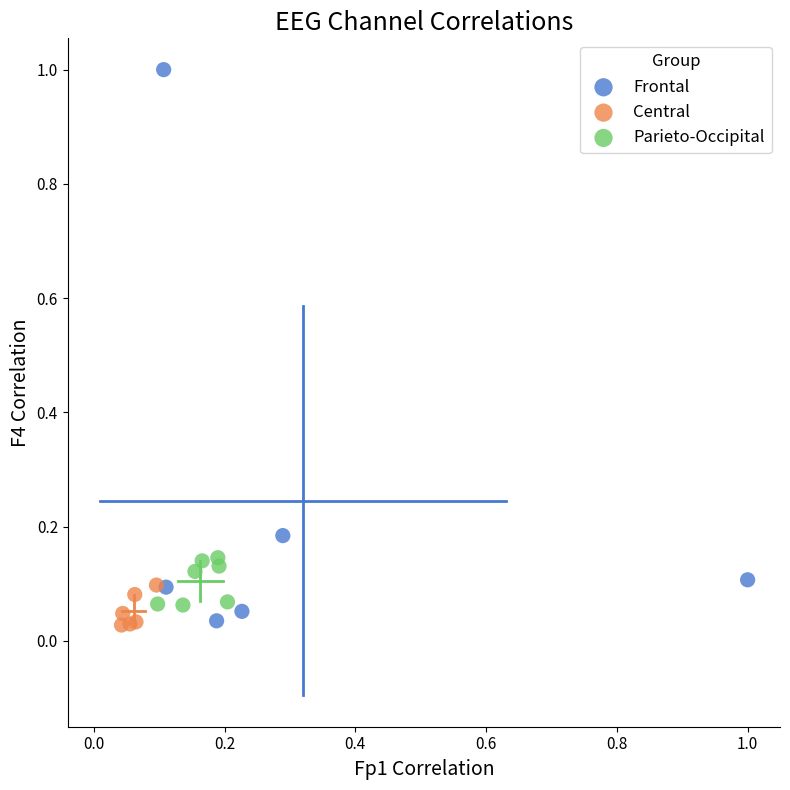

Which series reaches the maximum Y coordinate?

Frontal